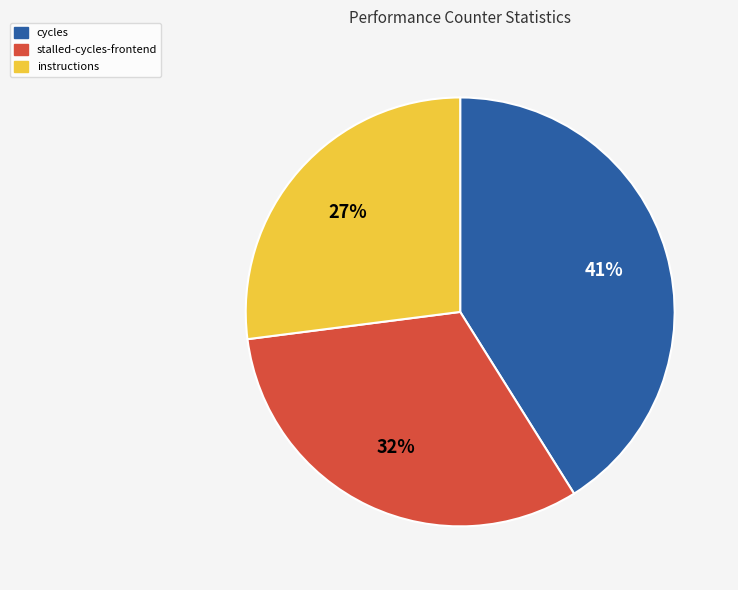

Does any single category account for the majority?

No